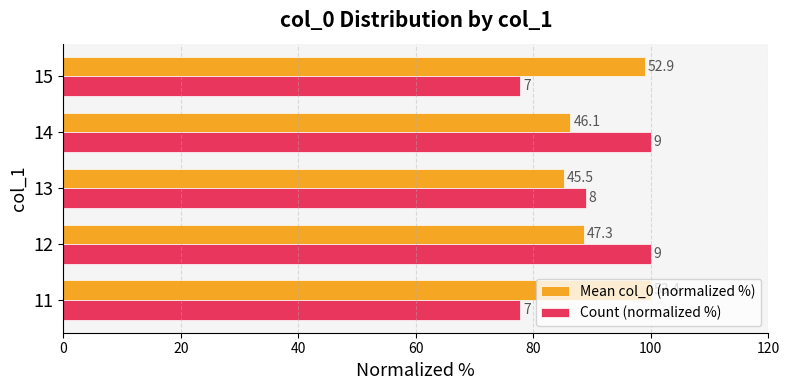

What are all the series names shown in the legend?

Mean col_0 (normalized %), Count (normalized %)